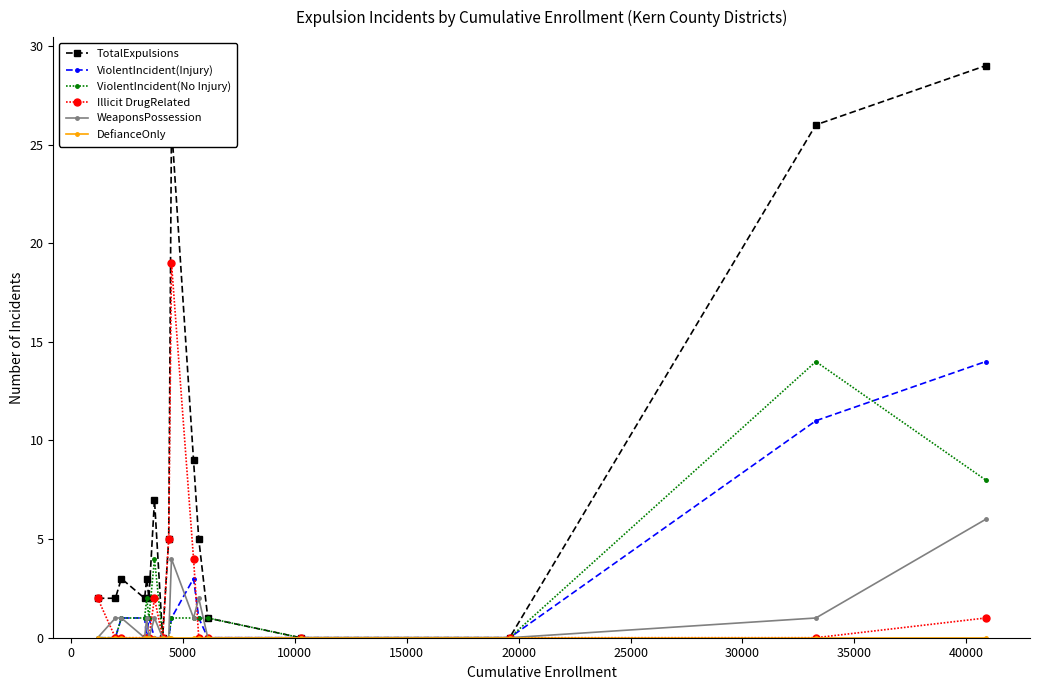

Which series has the widest spread of values?

TotalExpulsions